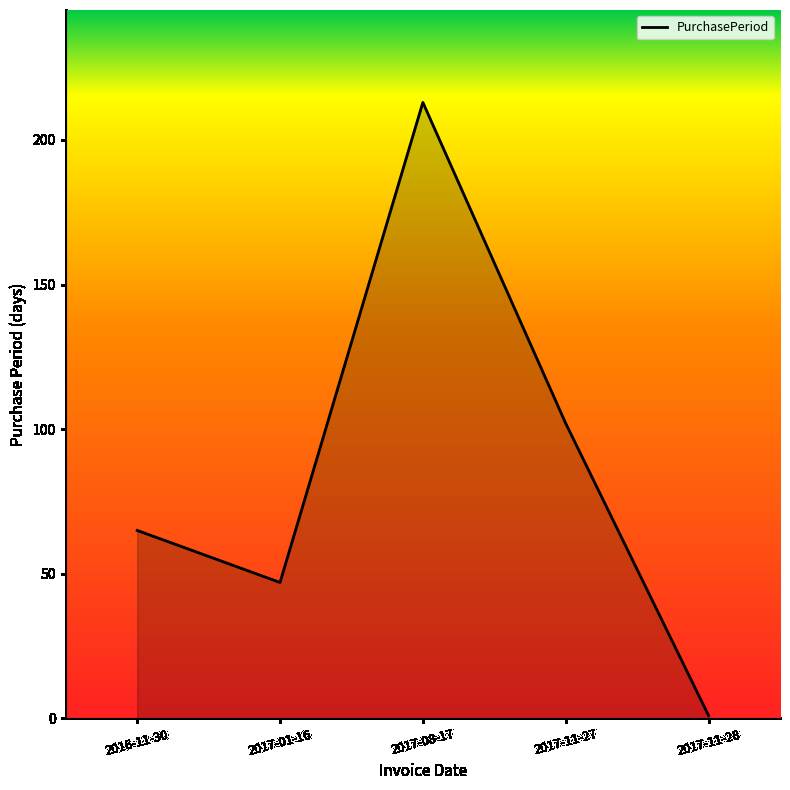

Rank the categories by value from highest to lowest.

2017-08-17, 2017-11-27, 2016-11-30, 2017-01-16, 2017-11-28